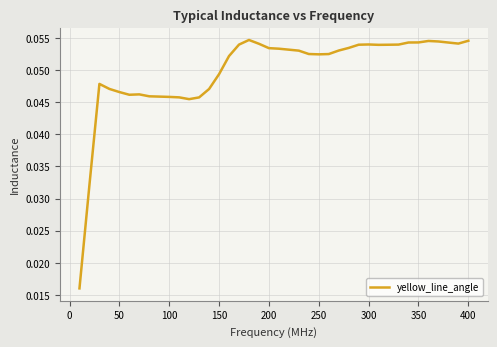

How many lines are shown in the chart?

1